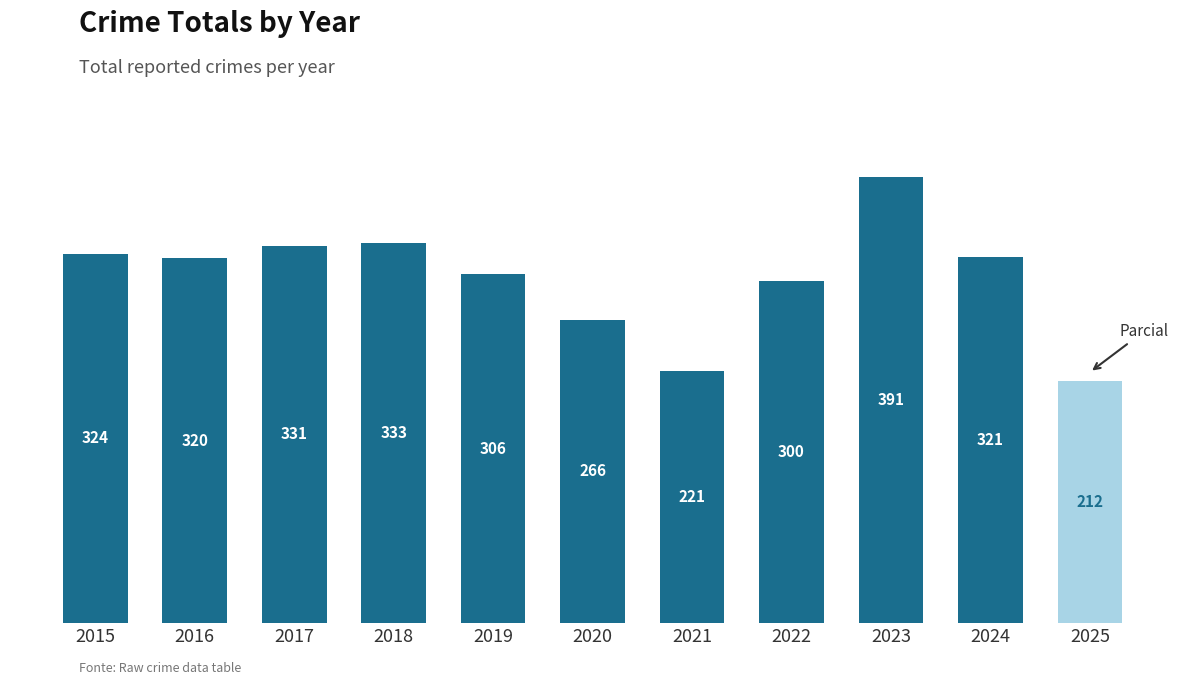

Count the number of categories in the chart.

11